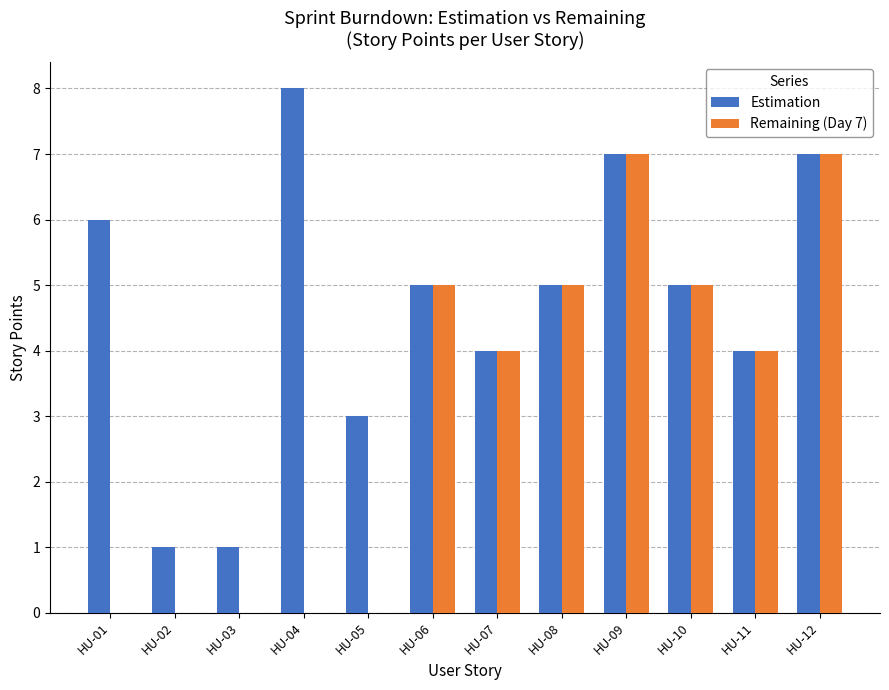

Reading left to right, what are all the values shown in this chart?

Estimation: 6	1	1	8	3	5	4	5	7	5	4	7
Remaining (Day 7): 0	0	0	0	0	5	4	5	7	5	4	7